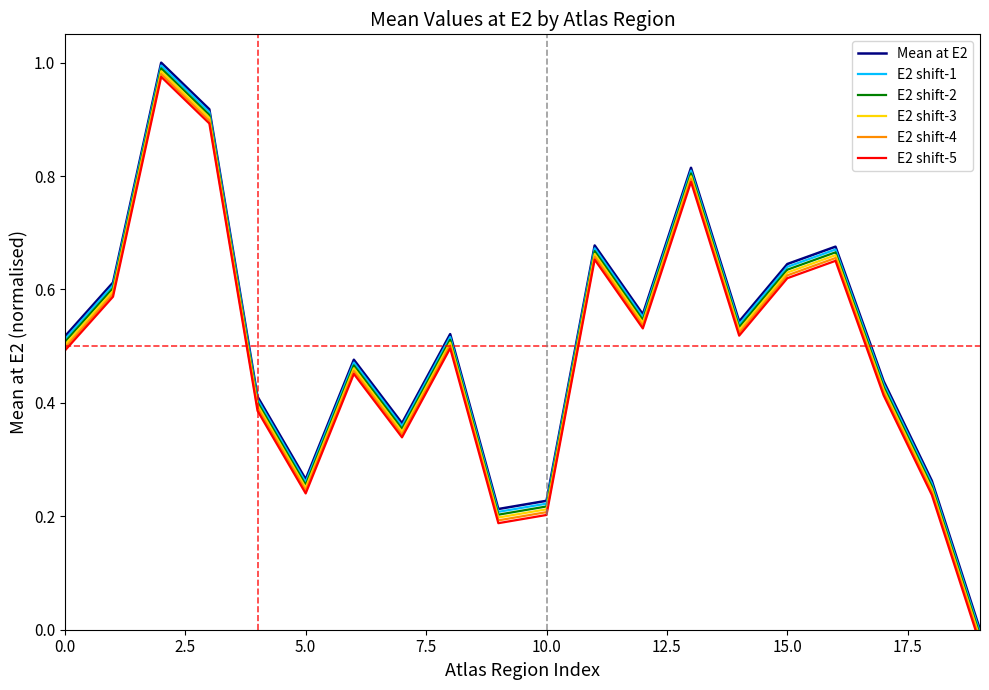

True or false: E2 shift-3 and E2 shift-2 cross at least once.

False